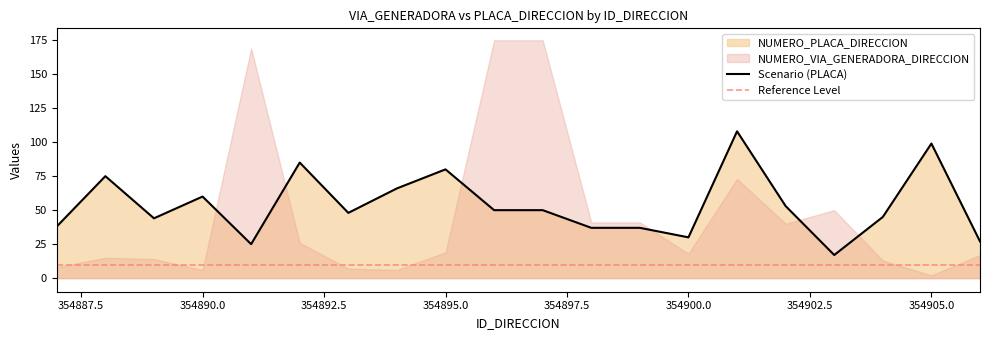

Is it true that the value at 354891 is 11?

False